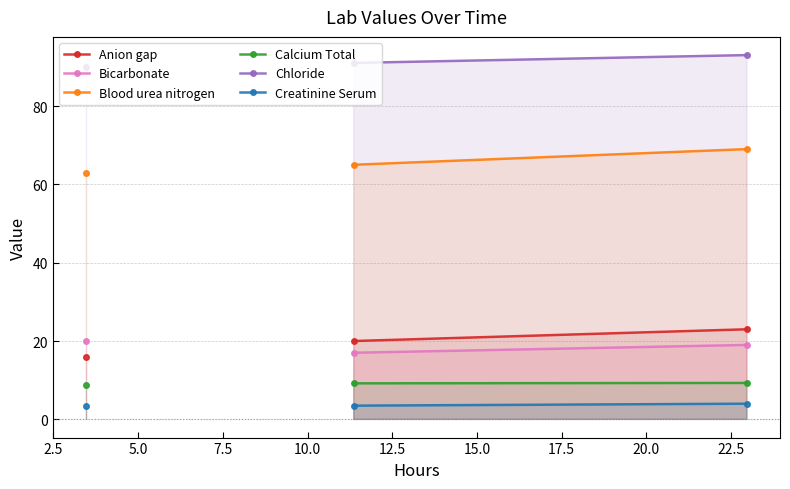

What is the maximum value shown in the chart?

93.0